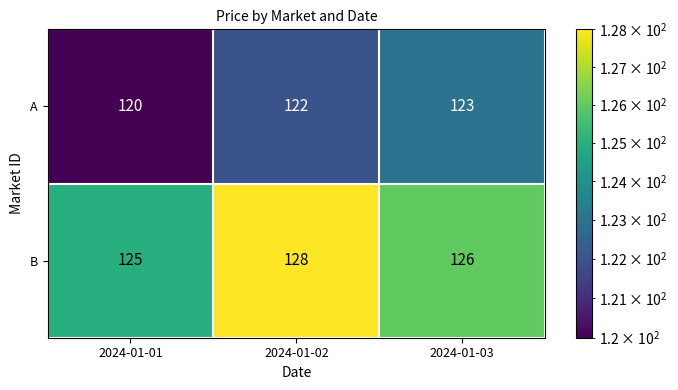

The A series shows 120 at 2024-01-01. True or false?

True